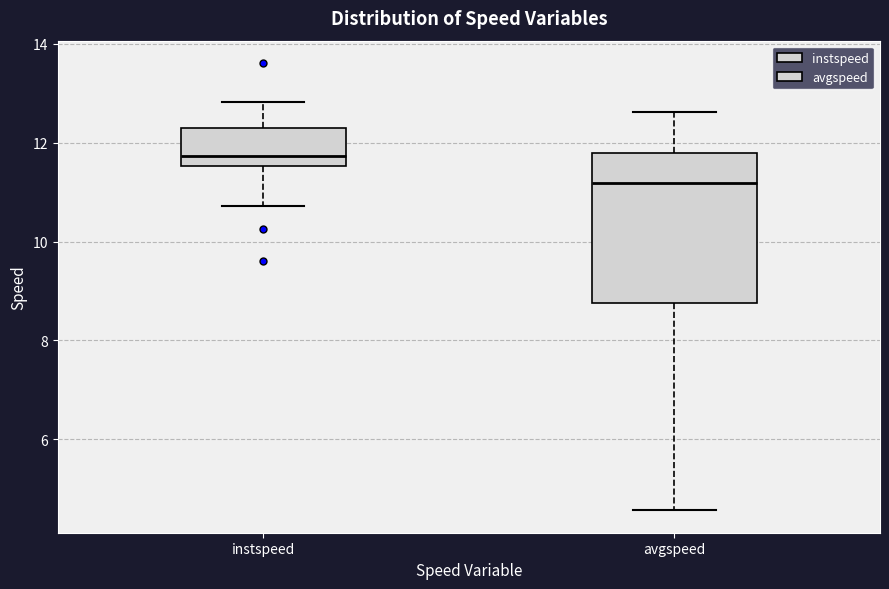

Which box is the tallest, from its lower edge to its upper edge?

avgspeed